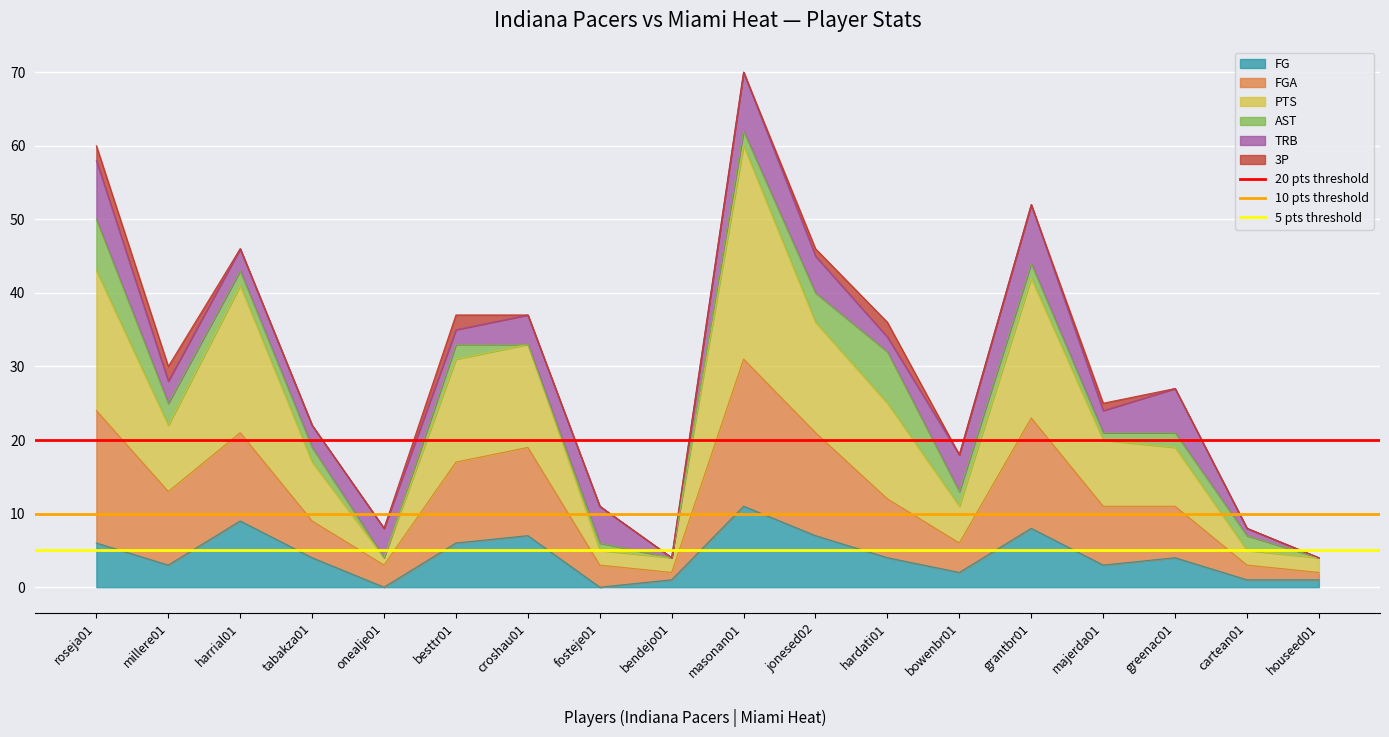

At how many categories does at least one series exceed 19?

2